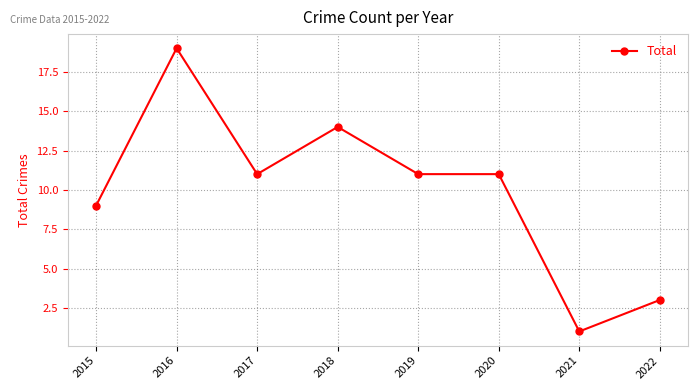

Between 2018 and 2022, which is larger?

2018